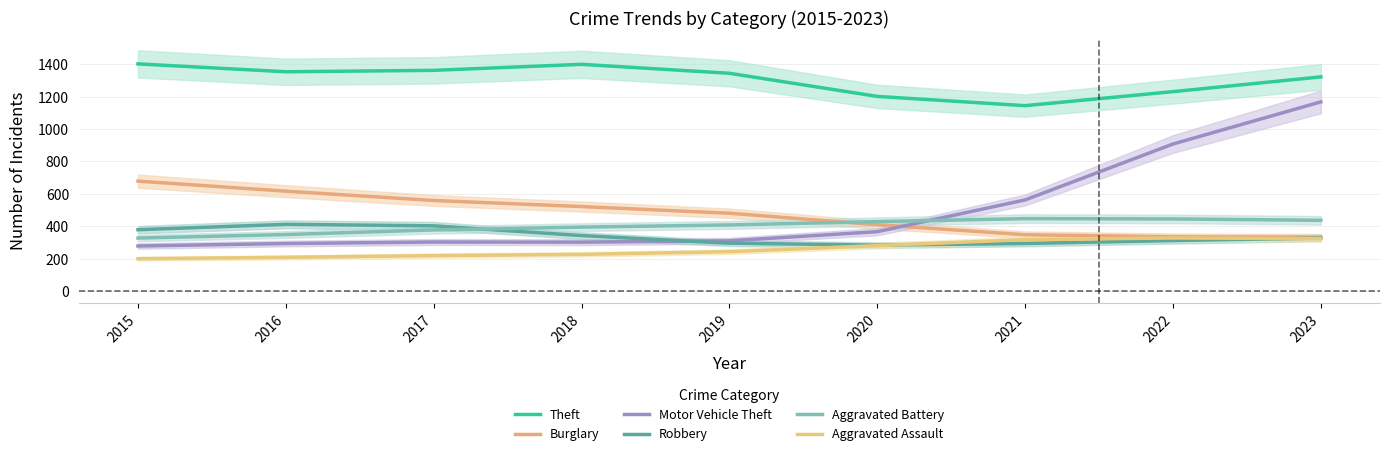

At which label is Robbery closest to 347?

2018